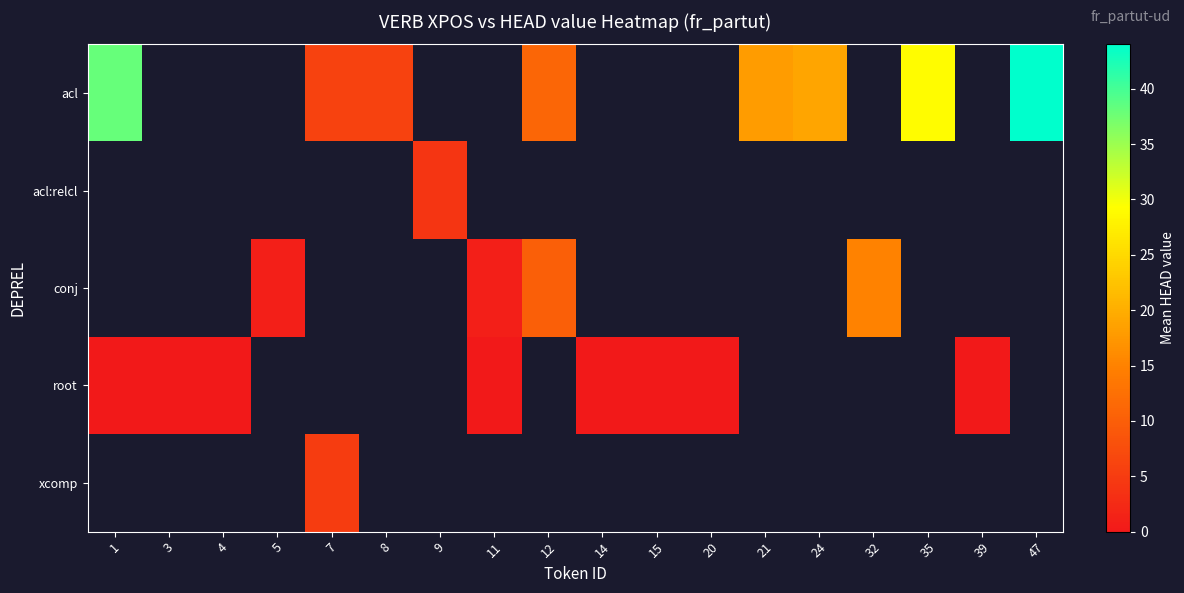

Count the number of categories in the chart.

18